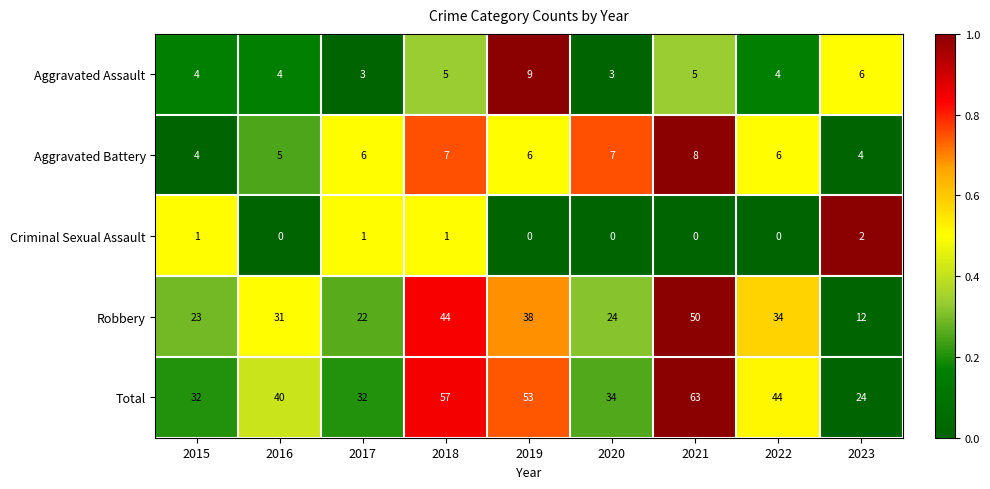

At how many categories does at least one series exceed 0?

9